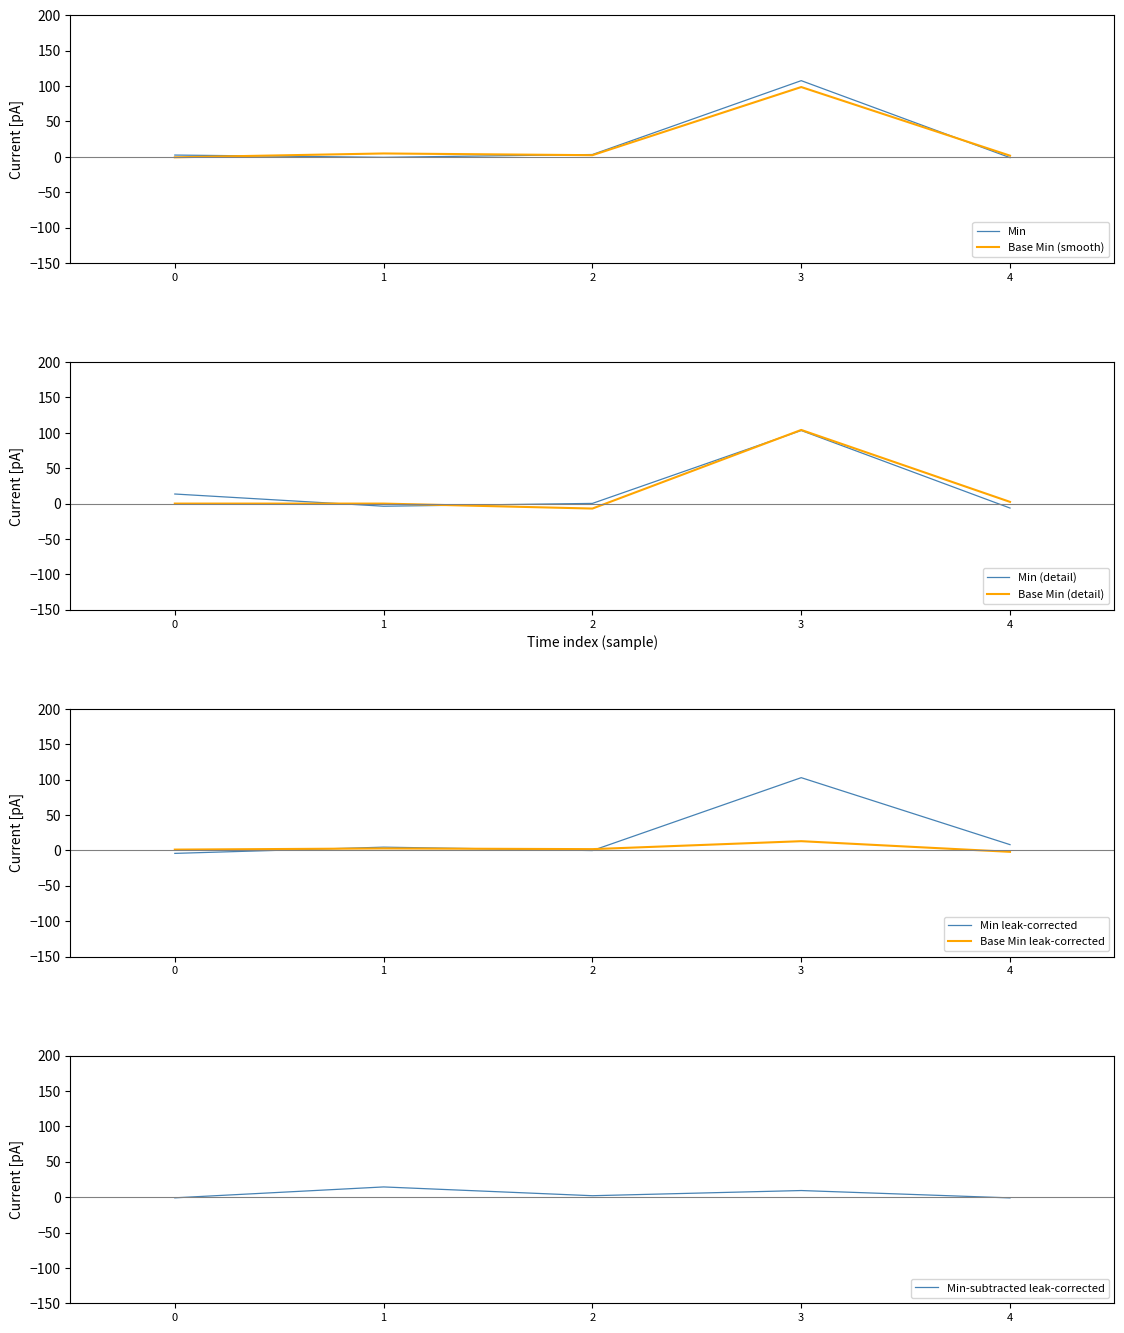

At which label does Min first exceed 2?

0